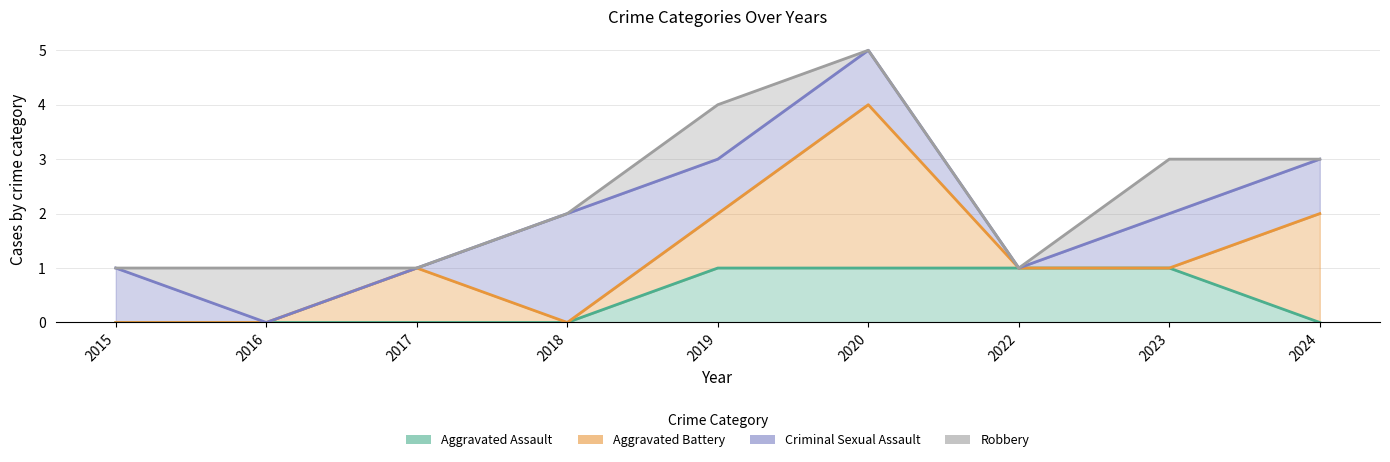

At how many categories does at least one series exceed 2?

1